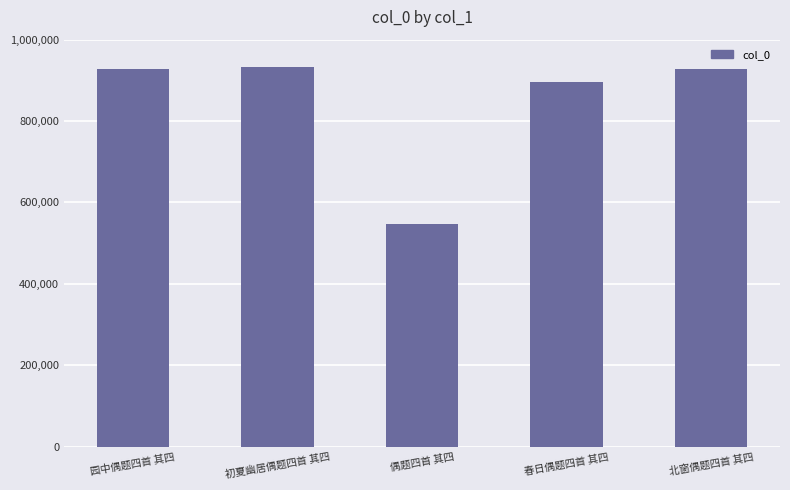

True or false: the data shows 928529 at 北窗偶题四首 其四.

True